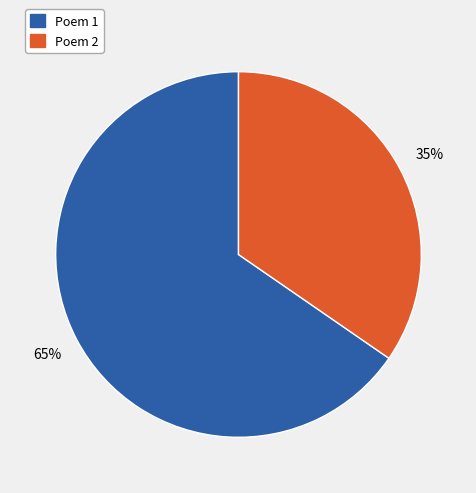

Is it true that Poem 1 is 65% of the pie?

True